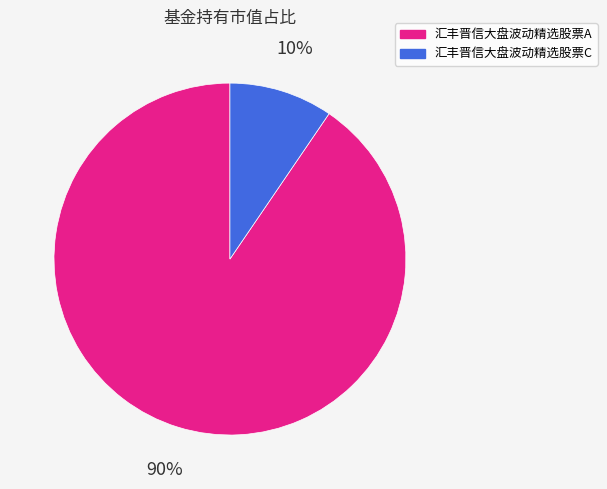

Combined, do 汇丰晋信大盘波动精选股票C and 汇丰晋信大盘波动精选股票A account for over 50%?

Yes